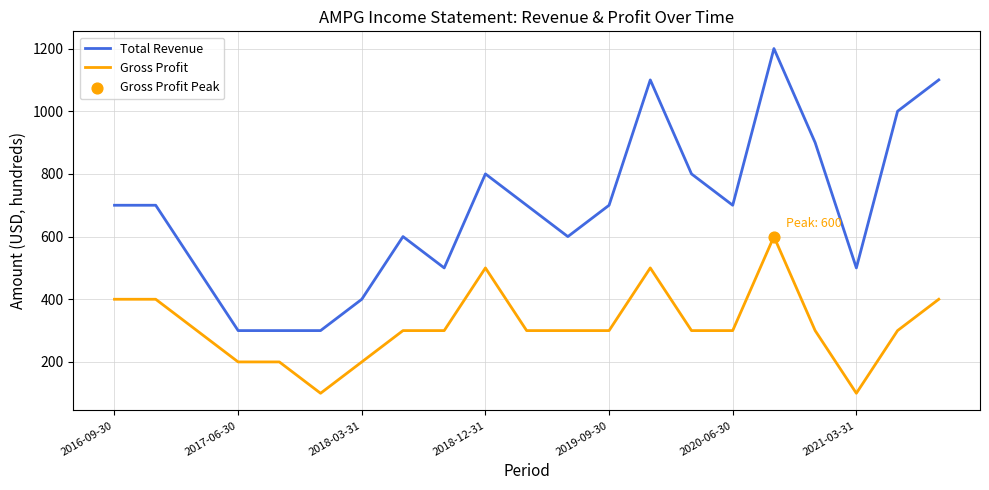

Which series has the largest total across all categories?

Total Revenue